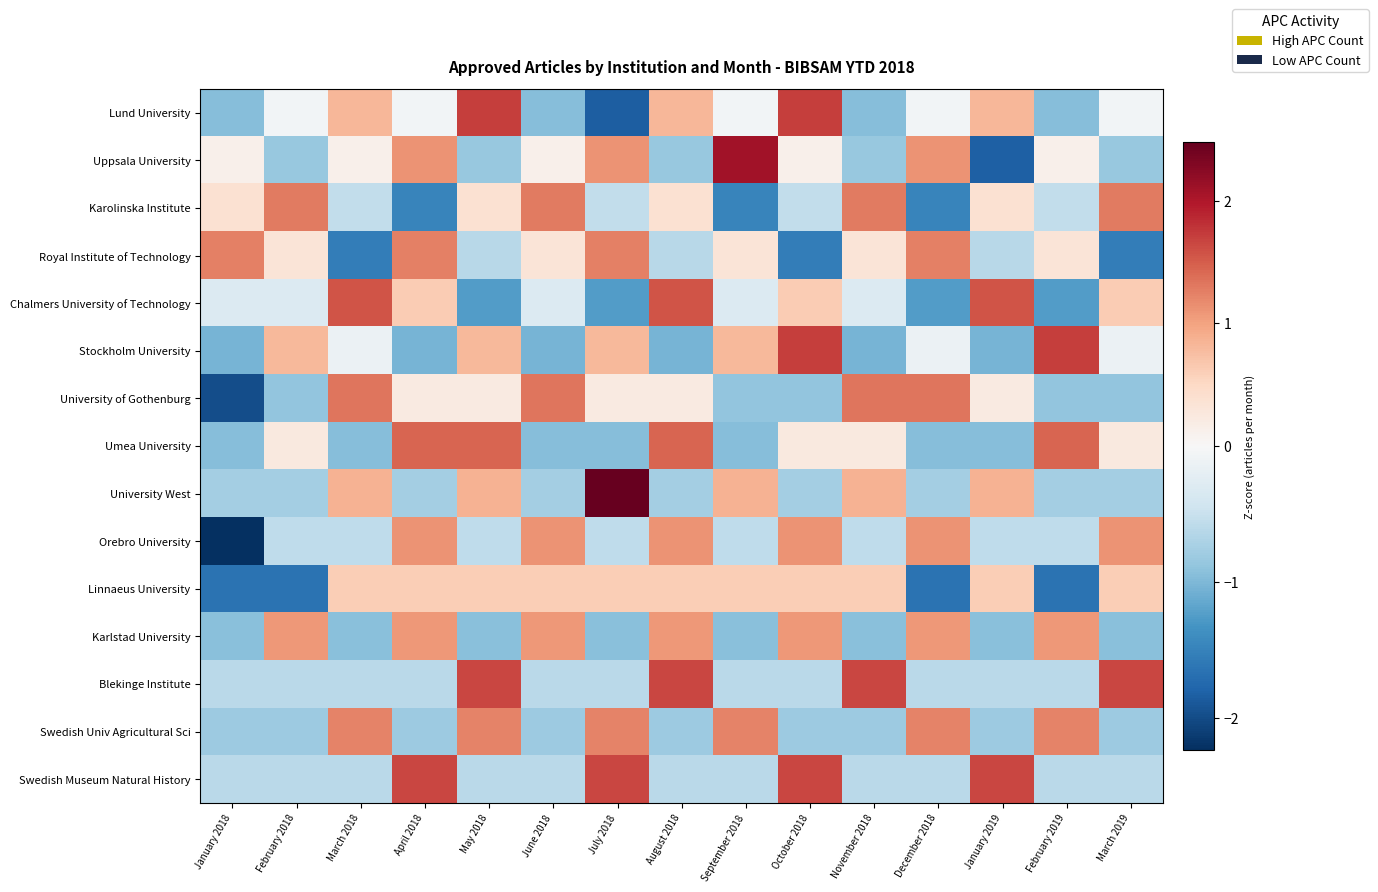

What is the difference between the highest and lowest values at March 2018?

3.1